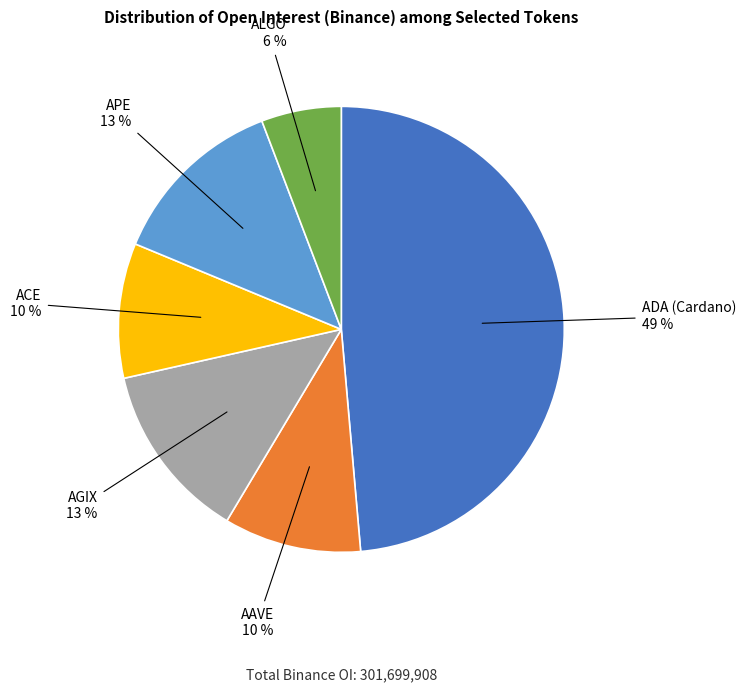

To the nearest percent, what percentage of the pie is ALGO?

6%